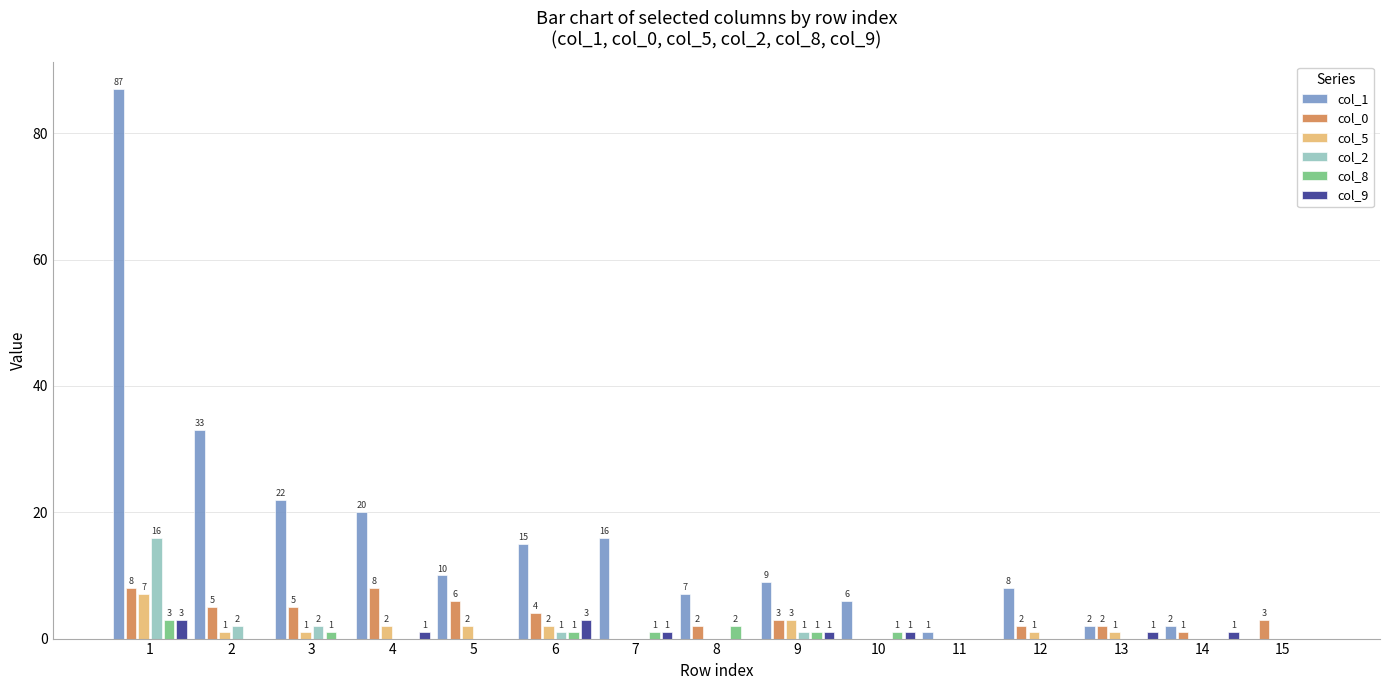

Where is col_0 nearest to the value 4?

6